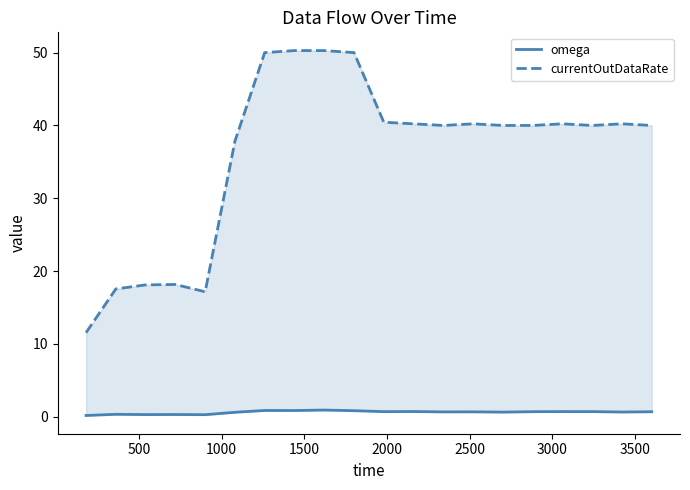

Reading left to right, extract all data points from this chart.

omega: 0.2	0.3	0.3	0.3	0.3	0.6	0.9	0.9	0.9	0.8	0.7	0.7	0.7	0.7	0.6	0.7	0.7	0.7	0.7	0.7
currentOutDataRate: 11.6	17.6	18.1	18.2	17.2	37.8	50.0	50.3	50.3	50.0	40.4	40.2	40.0	40.2	40.0	40.0	40.2	40.0	40.2	40.0